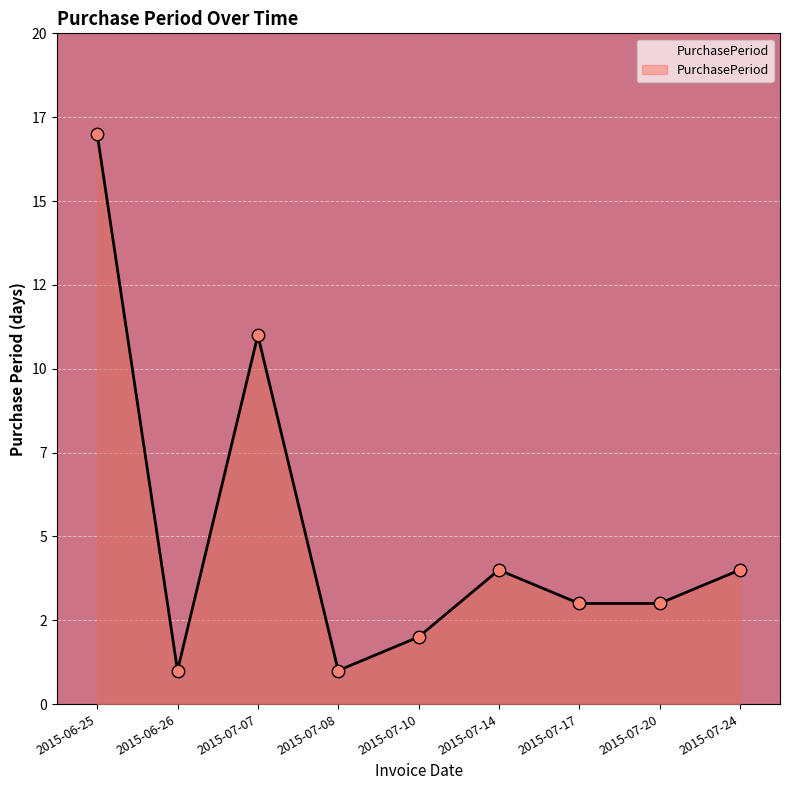

Which has a higher value, 2015-07-08 or 2015-07-10?

2015-07-10